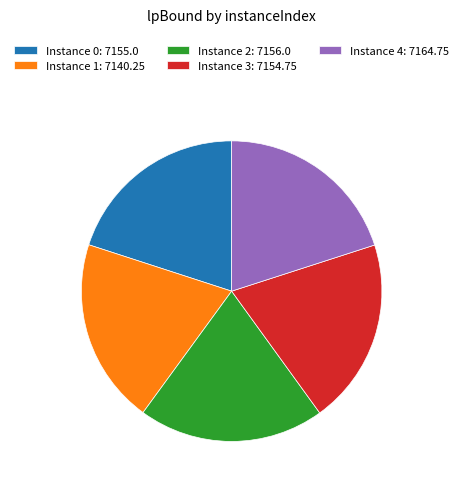

How many slices are in this pie chart?

5